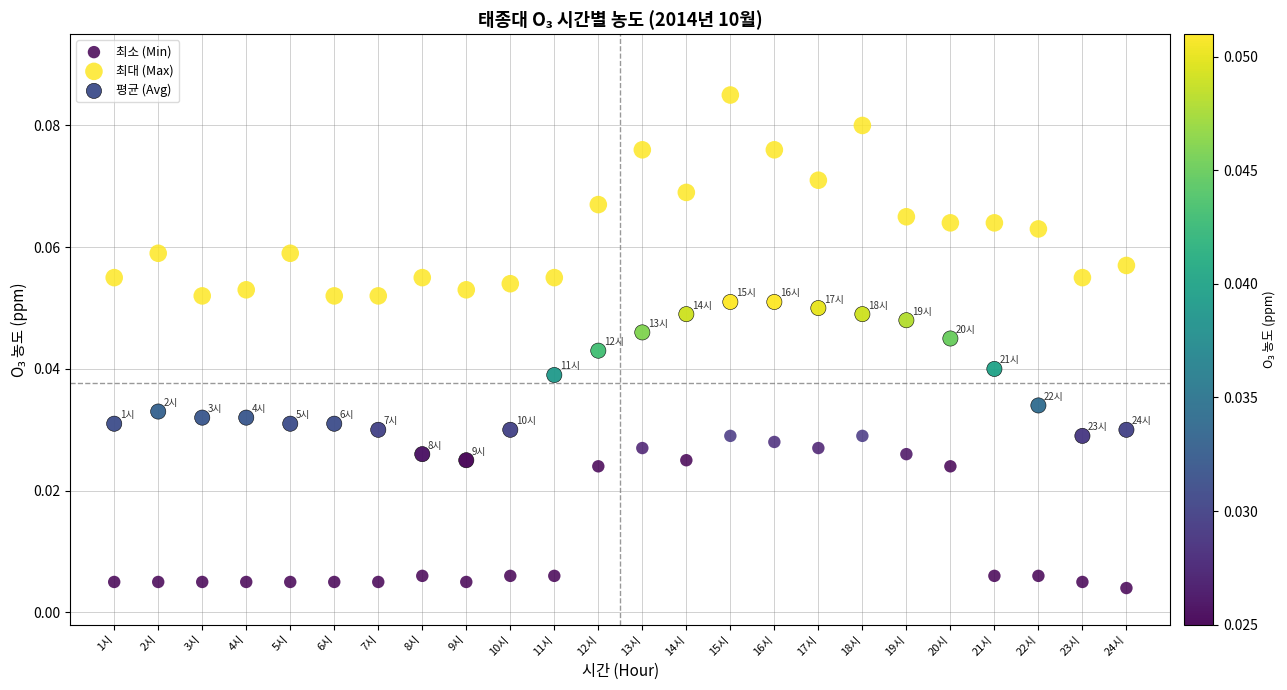

Which series reaches the maximum Y coordinate?

최대 (Max)